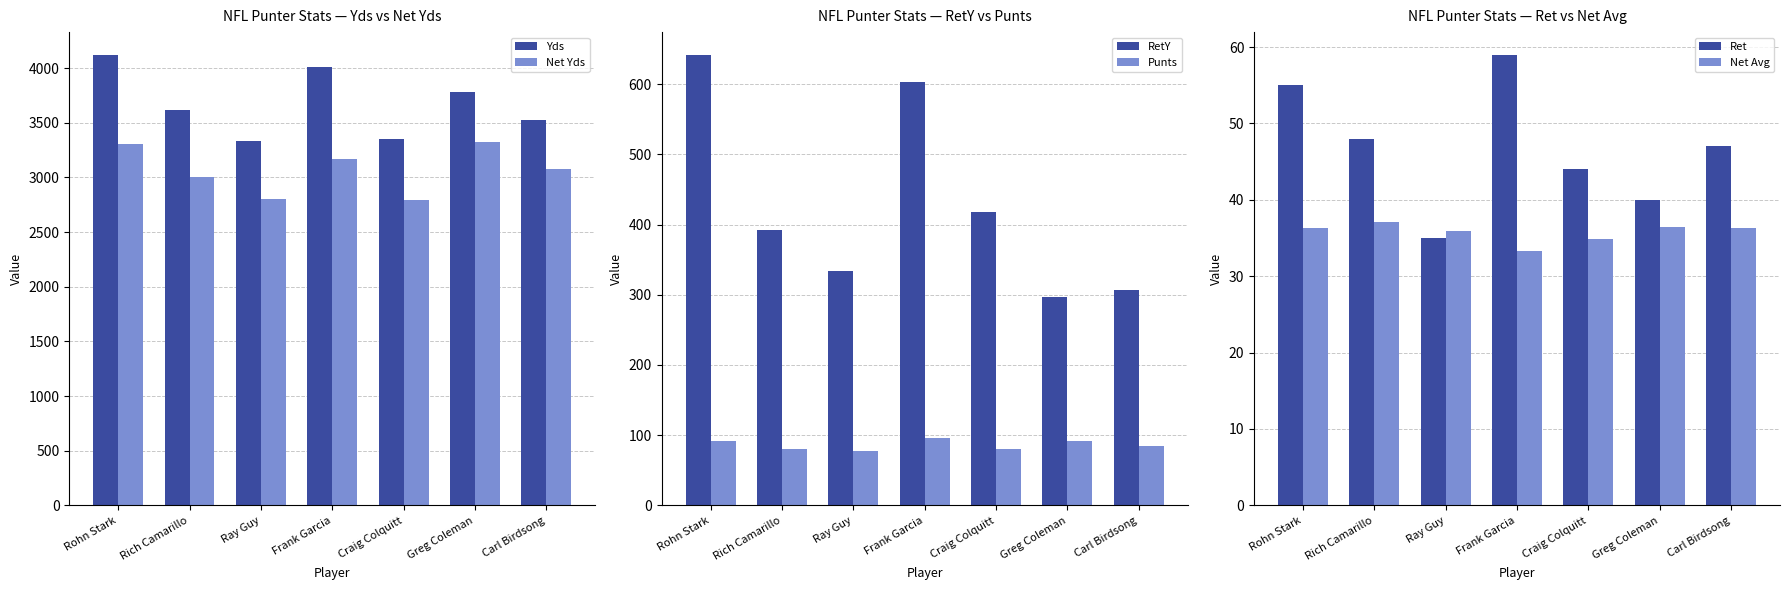

What is the approximate value of RetY at Ray Guy?

334